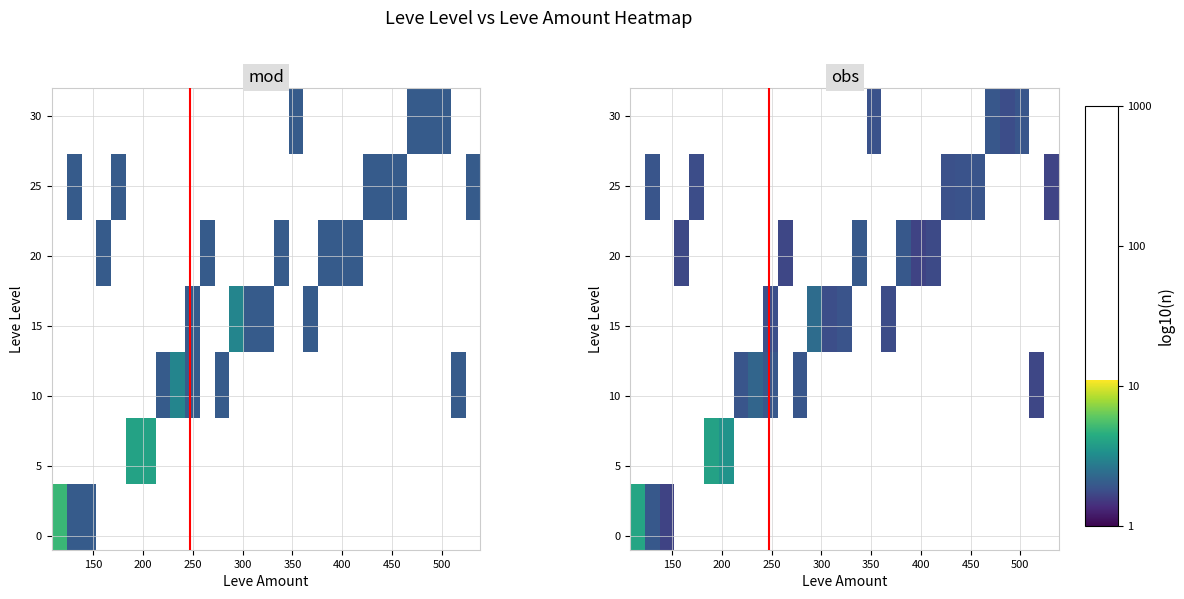

Between 300 and 15, which is larger?

15